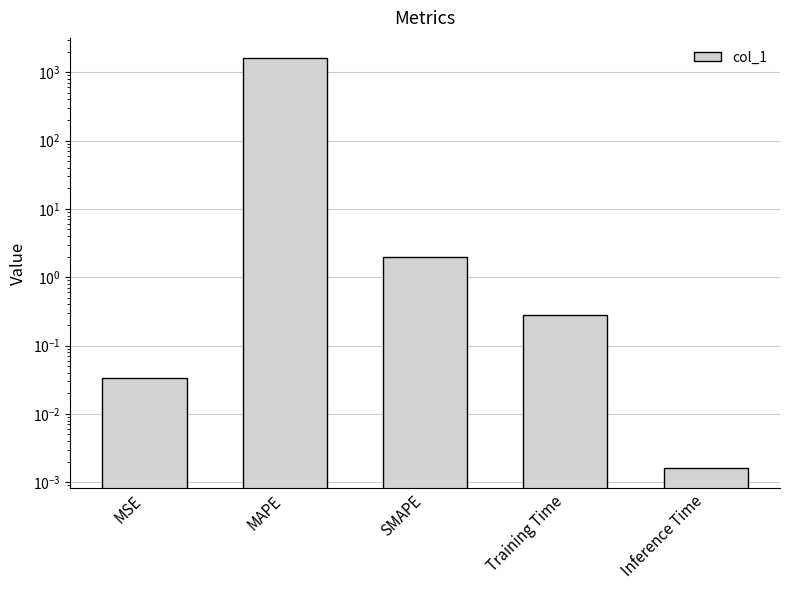

Reading left to right, list all the values displayed in this chart.

0.0	1596.4	2.0	0.3	0.0